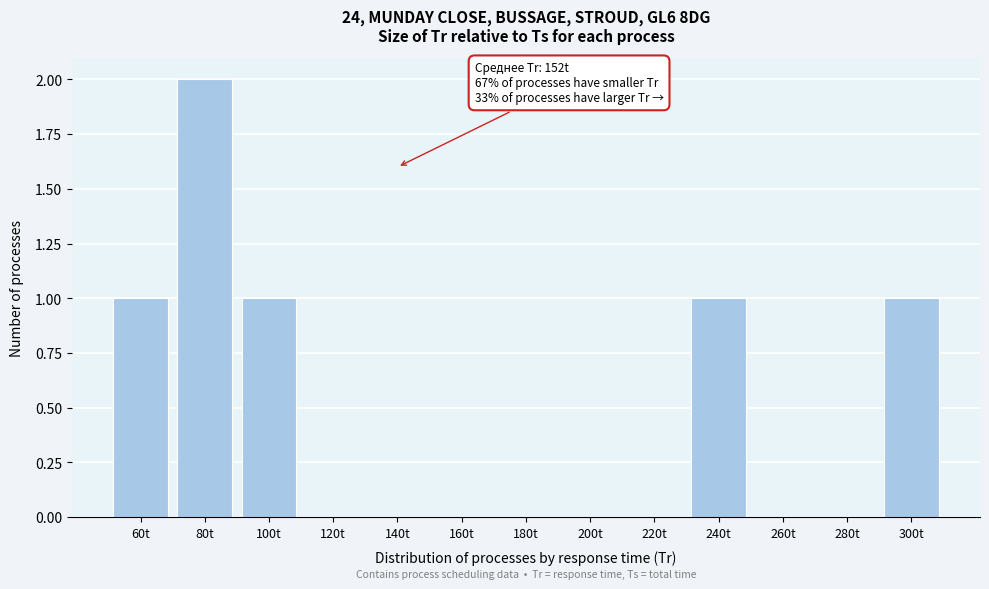

Reading right to left, transcribe all the data shown in this chart.

300t=1	280t=0	260t=0	240t=1	220t=0	200t=0	180t=0	160t=0	140t=0	120t=0	100t=1	80t=2	60t=1